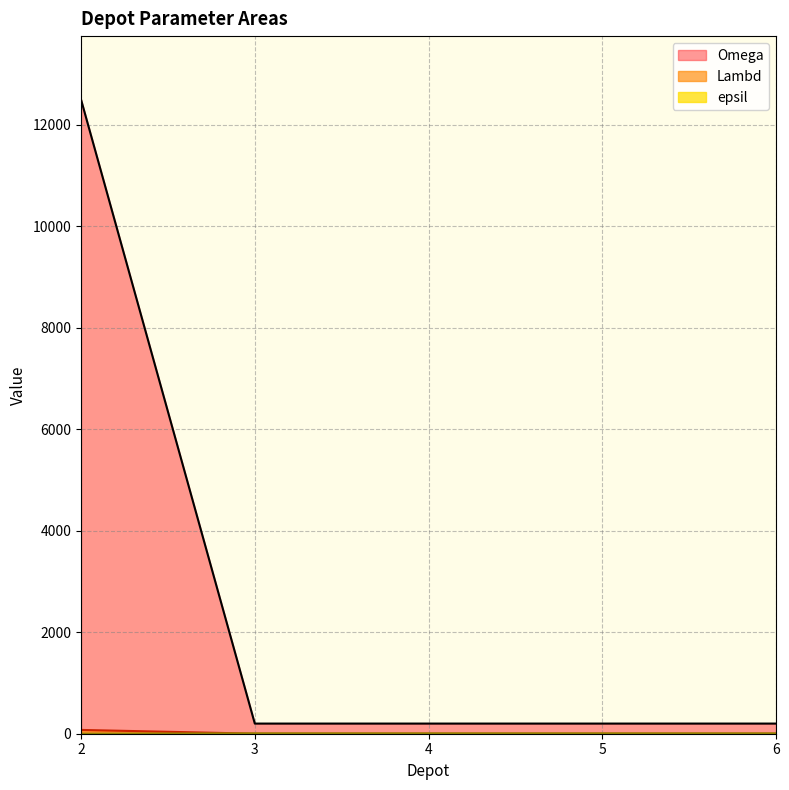

Count the number of data series in this chart.

3